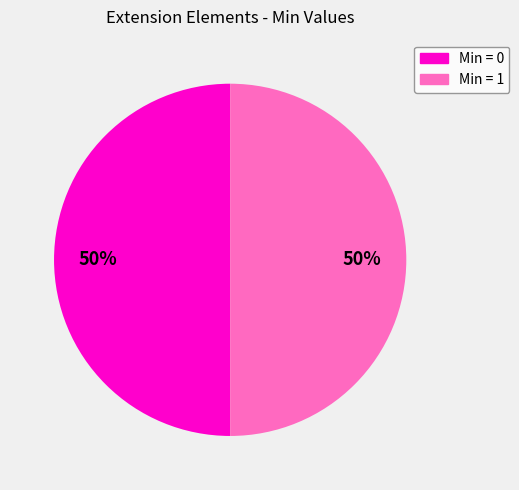

To the nearest percent, what is the average slice percentage?

50%